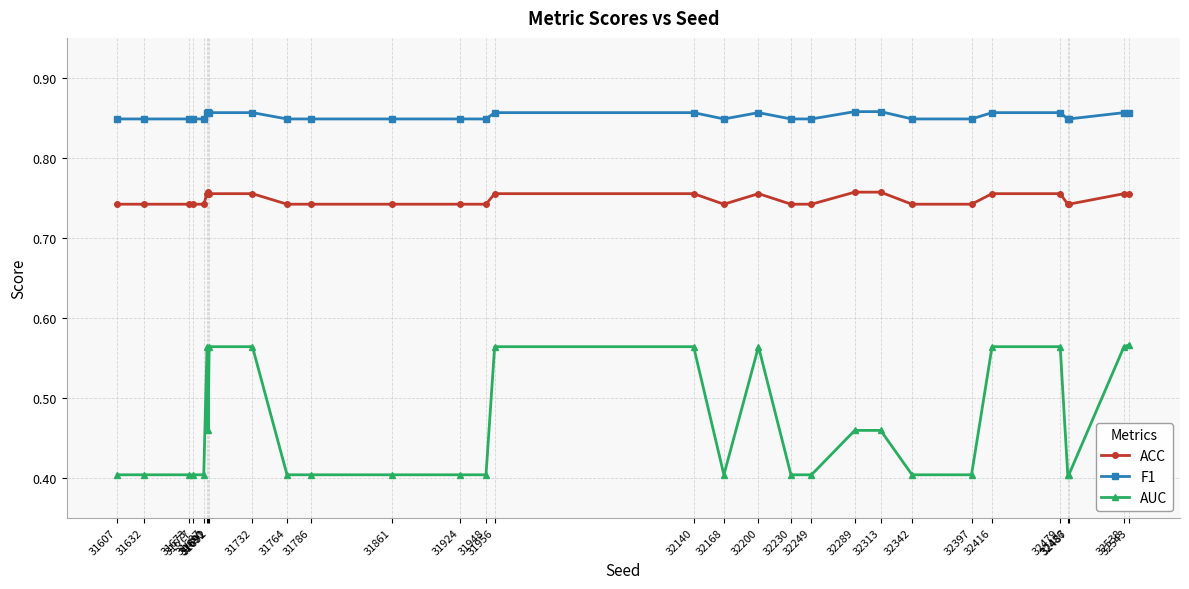

What is the sum of the ACC values at 31632 and 32486?

1.5